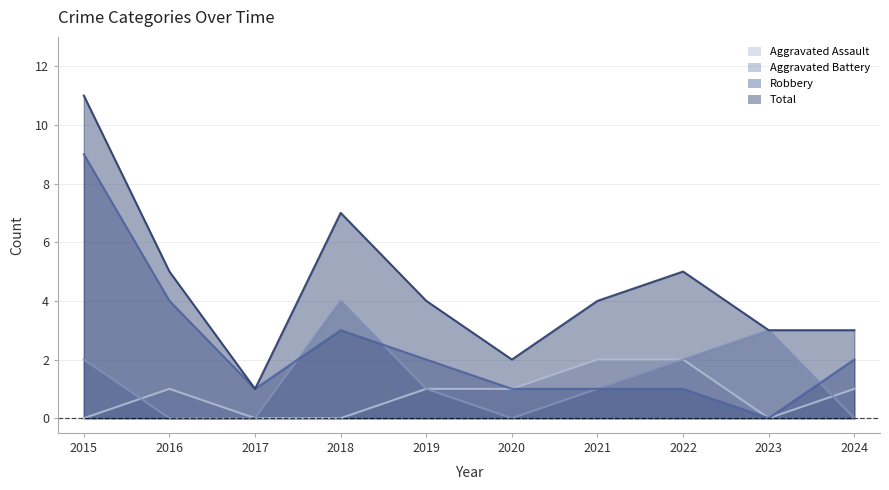

What is the total value across all series at 2015?

22